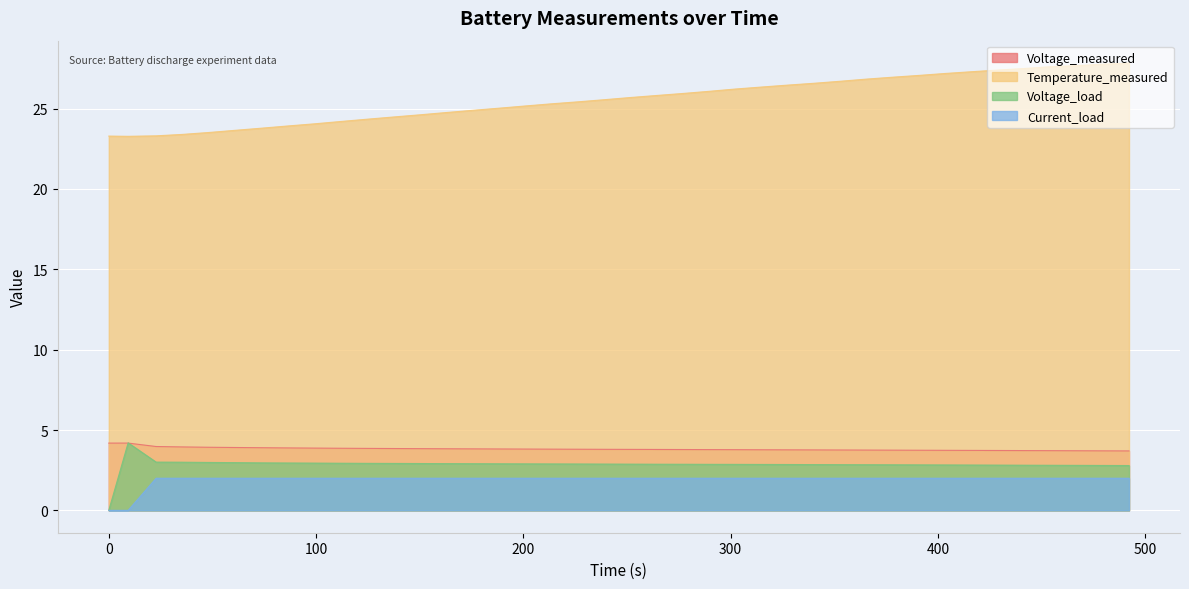

True or false: Current_load and Voltage_measured intersect in this chart.

False